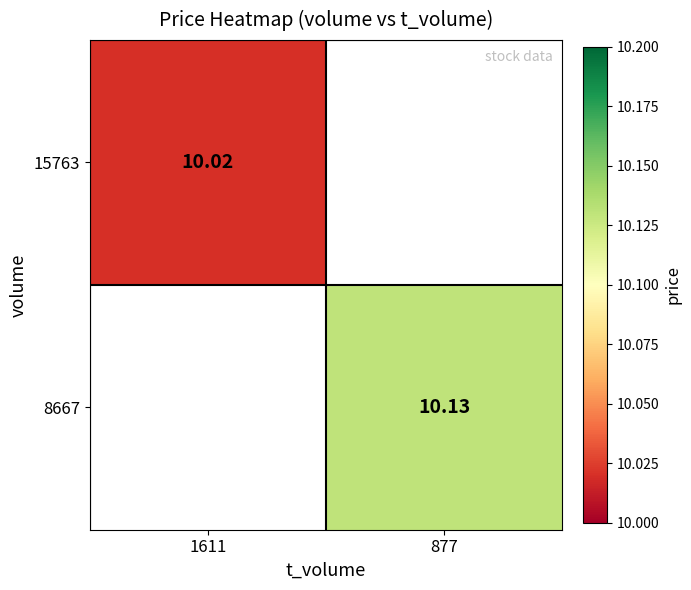

Is it true that 15763 equals -4.0 at 877?

False